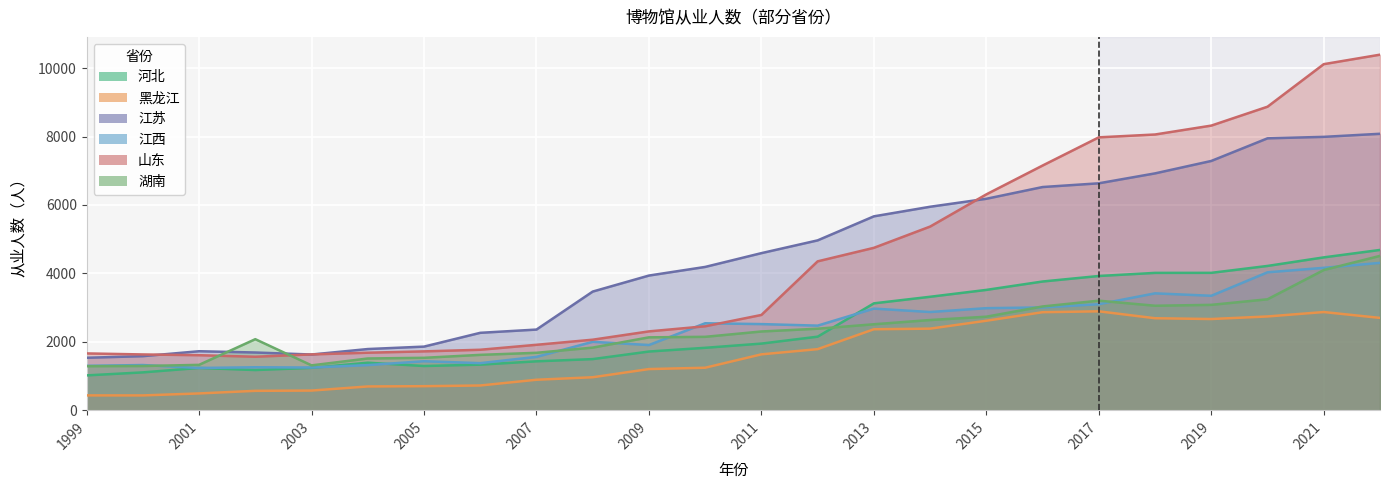

How many times do 江西 and 山东 cross each other?

2